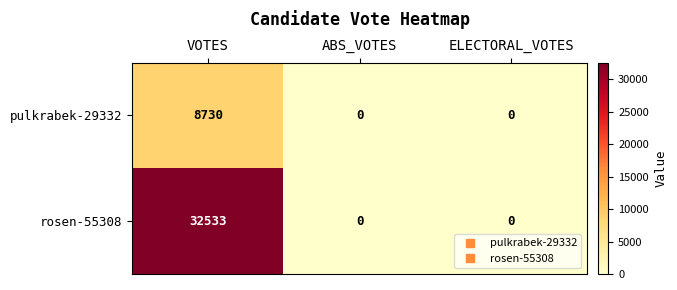

Is it true that rosen-55308 equals -12094 at ABS_VOTES?

False